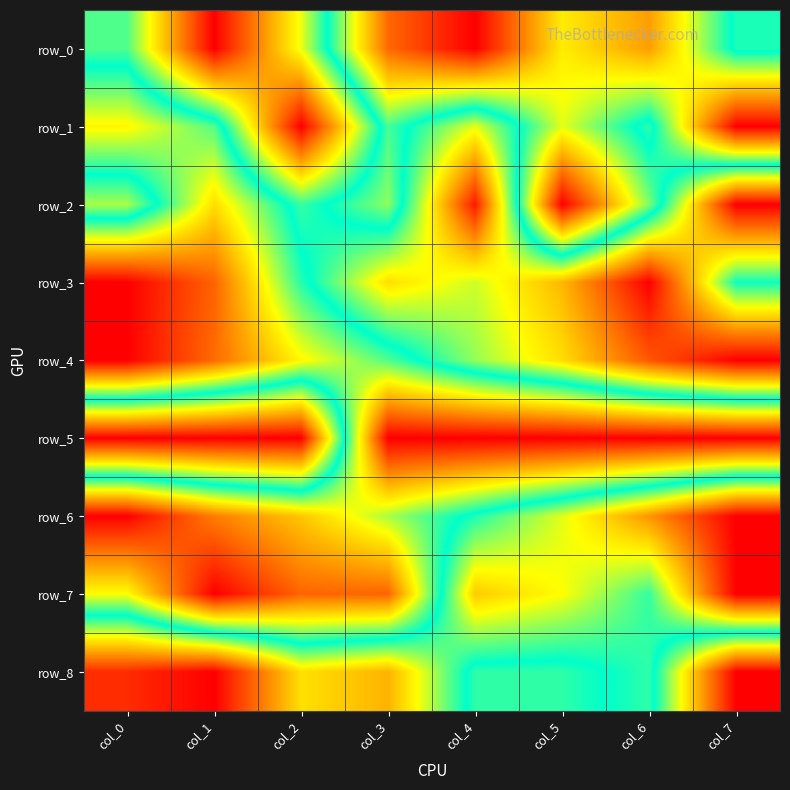

Is it true that row_6 equals 0.2 at col_1?

True